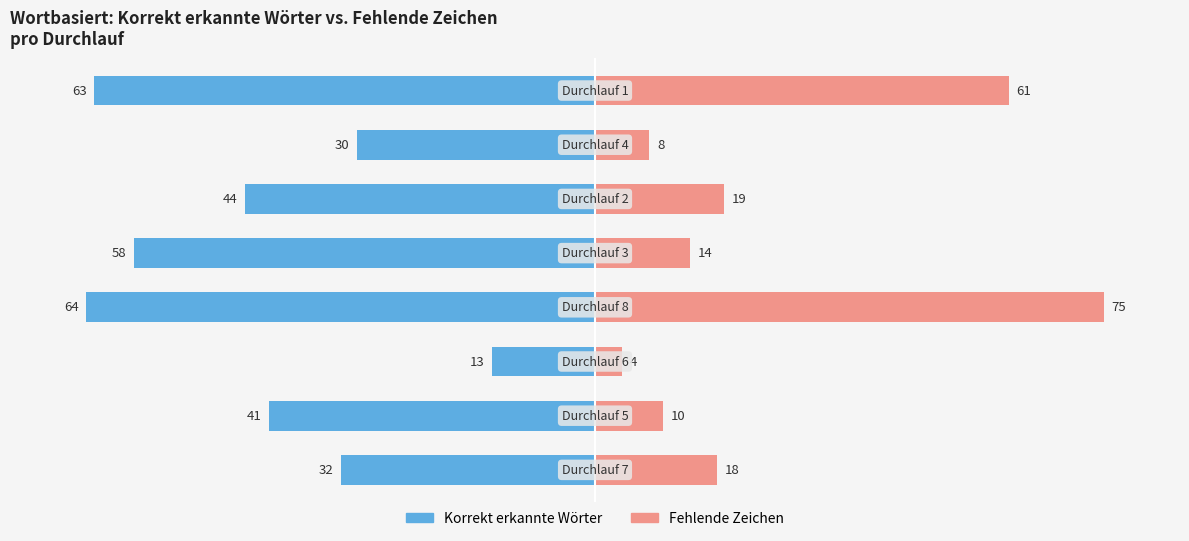

True or false: Korrekt erkannte Wörter has a value of -157.9 at 3.

False